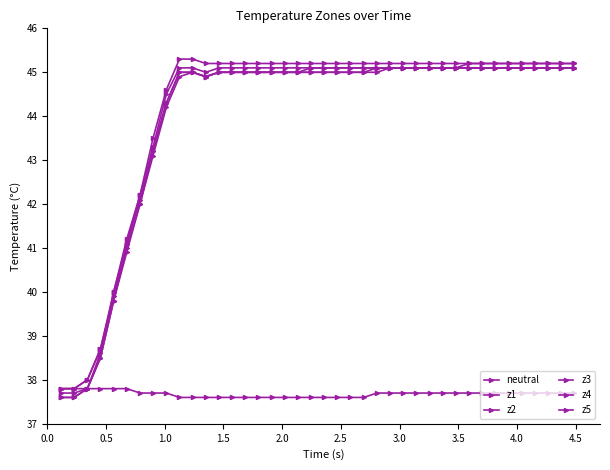

Is this an area chart (filled region under the line)?

No